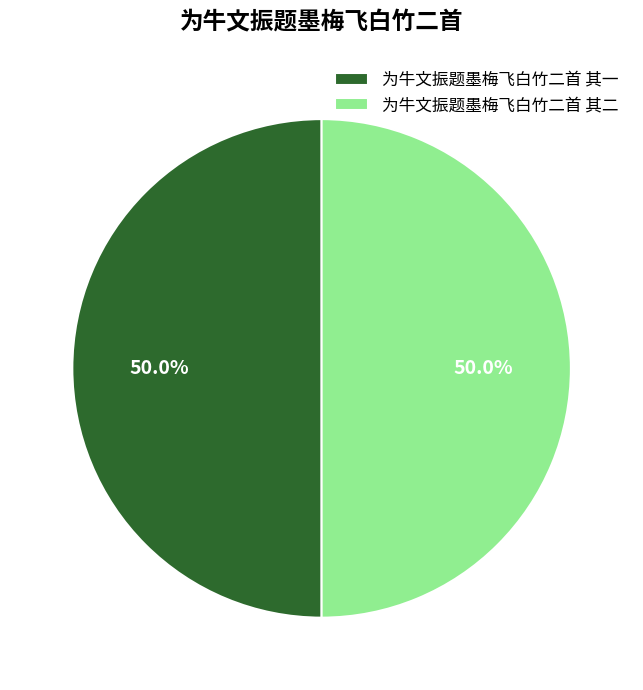

What is the ratio of the value at 为牛文振题墨梅飞白竹二首 其二 to the value at 为牛文振题墨梅飞白竹二首 其一?

1.0